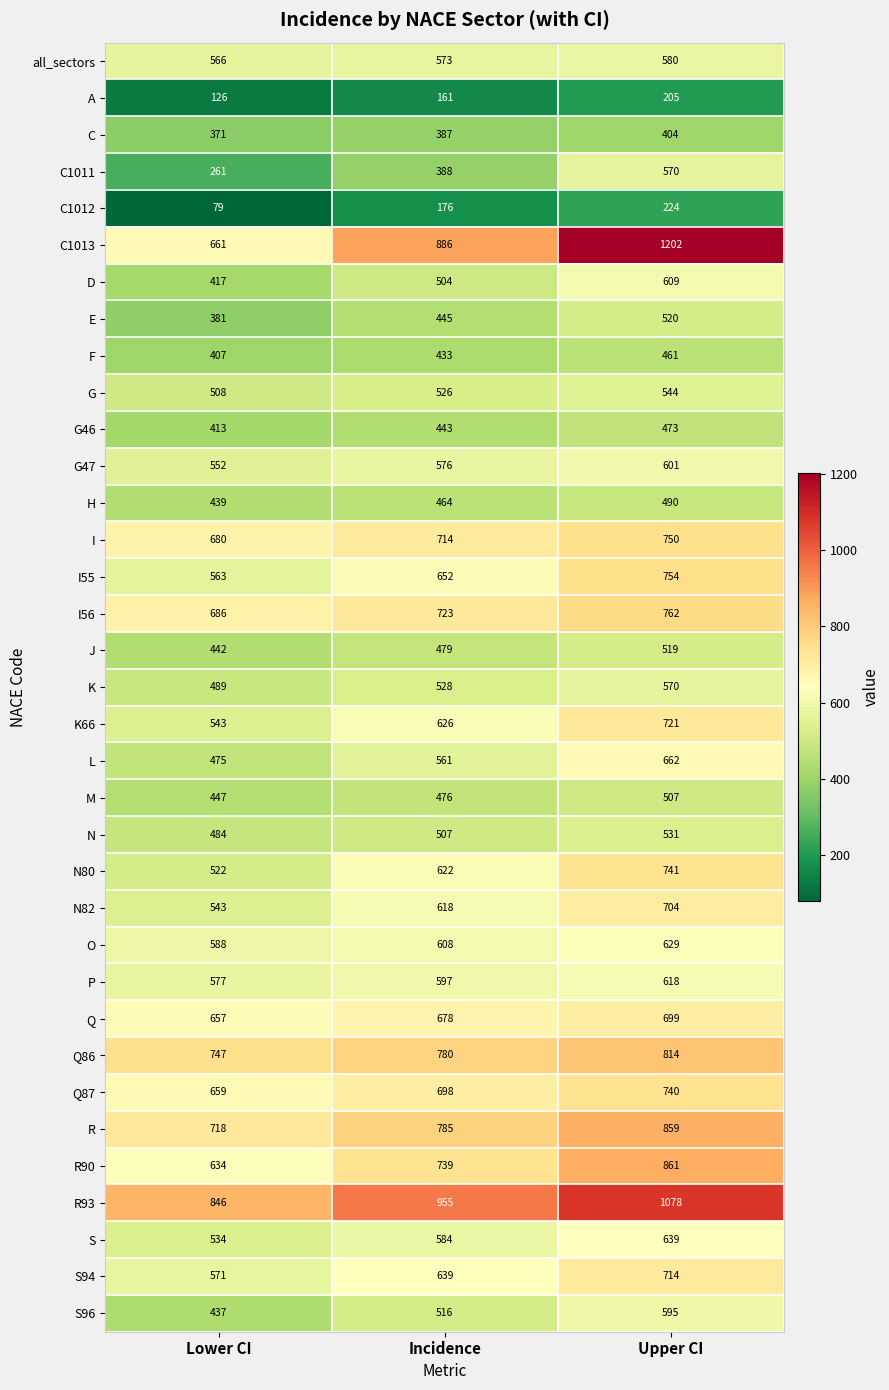

How many data points in H are less than 464?

1